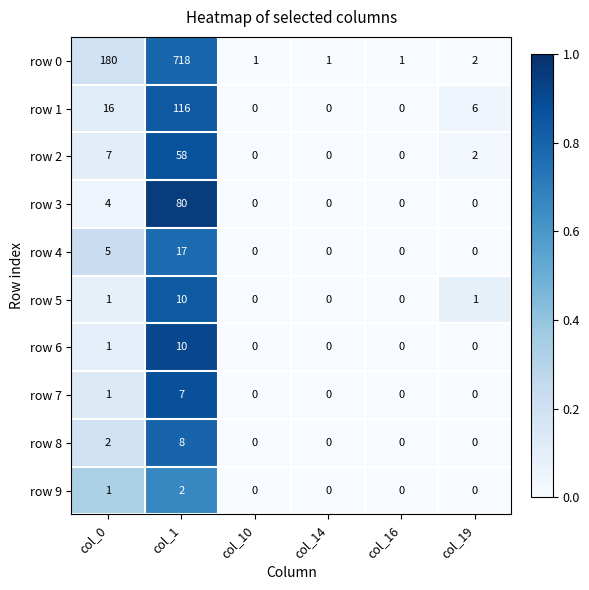

Count the number of categories in the chart.

6